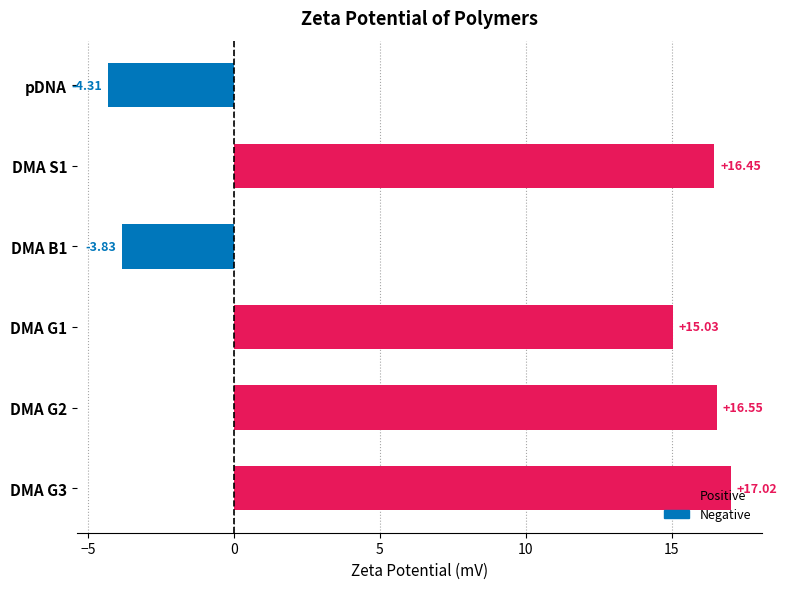

Which label corresponds to the largest value in the chart?

DMA G3